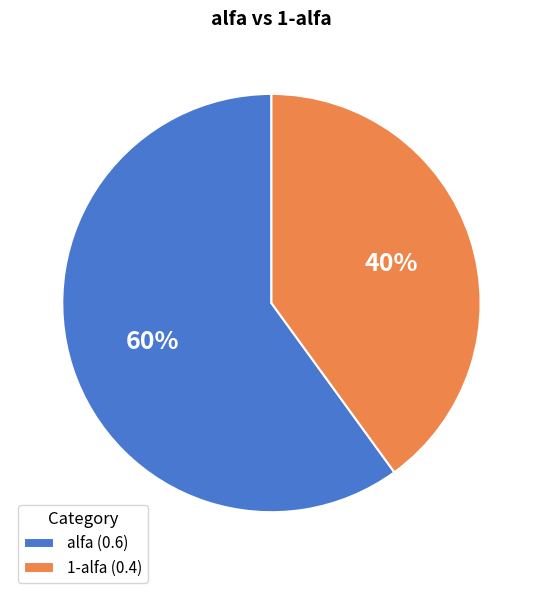

Which has a higher value, 1-alfa (0.4) or alfa (0.6)?

alfa (0.6)